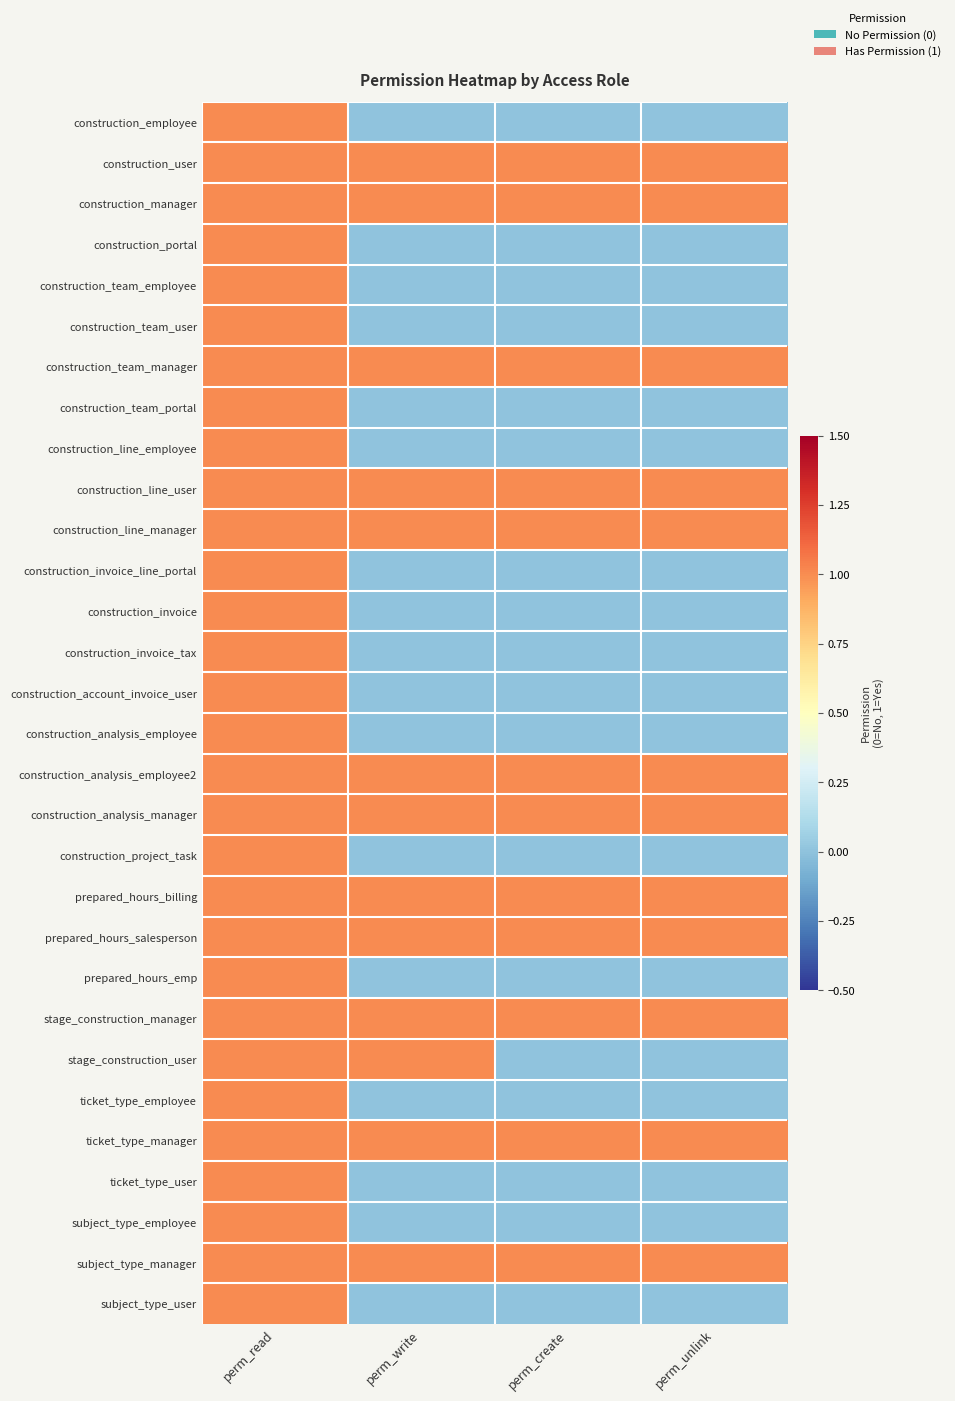

Reading left to right, transcribe all the data shown in this chart.

construction_employee: perm_read=1	perm_write=0	perm_create=0	perm_unlink=0
construction_user: perm_read=1	perm_write=1	perm_create=1	perm_unlink=1
construction_manager: perm_read=1	perm_write=1	perm_create=1	perm_unlink=1
construction_portal: perm_read=1	perm_write=0	perm_create=0	perm_unlink=0
construction_team_employee: perm_read=1	perm_write=0	perm_create=0	perm_unlink=0
construction_team_user: perm_read=1	perm_write=0	perm_create=0	perm_unlink=0
construction_team_manager: perm_read=1	perm_write=1	perm_create=1	perm_unlink=1
construction_team_portal: perm_read=1	perm_write=0	perm_create=0	perm_unlink=0
construction_line_employee: perm_read=1	perm_write=0	perm_create=0	perm_unlink=0
construction_line_user: perm_read=1	perm_write=1	perm_create=1	perm_unlink=1
construction_line_manager: perm_read=1	perm_write=1	perm_create=1	perm_unlink=1
construction_invoice_line_portal: perm_read=1	perm_write=0	perm_create=0	perm_unlink=0
construction_invoice: perm_read=1	perm_write=0	perm_create=0	perm_unlink=0
construction_invoice_tax: perm_read=1	perm_write=0	perm_create=0	perm_unlink=0
construction_account_invoice_user: perm_read=1	perm_write=0	perm_create=0	perm_unlink=0
construction_analysis_employee: perm_read=1	perm_write=0	perm_create=0	perm_unlink=0
construction_analysis_employee2: perm_read=1	perm_write=1	perm_create=1	perm_unlink=1
construction_analysis_manager: perm_read=1	perm_write=1	perm_create=1	perm_unlink=1
construction_project_task: perm_read=1	perm_write=0	perm_create=0	perm_unlink=0
prepared_hours_billing: perm_read=1	perm_write=1	perm_create=1	perm_unlink=1
prepared_hours_salesperson: perm_read=1	perm_write=1	perm_create=1	perm_unlink=1
prepared_hours_emp: perm_read=1	perm_write=0	perm_create=0	perm_unlink=0
stage_construction_manager: perm_read=1	perm_write=1	perm_create=1	perm_unlink=1
stage_construction_user: perm_read=1	perm_write=1	perm_create=0	perm_unlink=0
ticket_type_employee: perm_read=1	perm_write=0	perm_create=0	perm_unlink=0
ticket_type_manager: perm_read=1	perm_write=1	perm_create=1	perm_unlink=1
ticket_type_user: perm_read=1	perm_write=0	perm_create=0	perm_unlink=0
subject_type_employee: perm_read=1	perm_write=0	perm_create=0	perm_unlink=0
subject_type_manager: perm_read=1	perm_write=1	perm_create=1	perm_unlink=1
subject_type_user: perm_read=1	perm_write=0	perm_create=0	perm_unlink=0